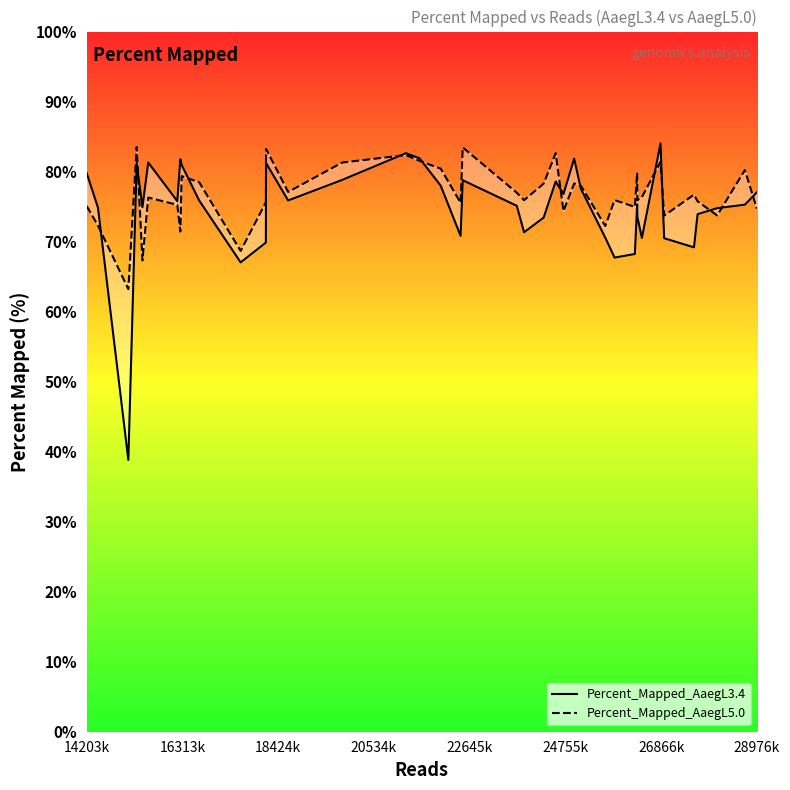

In Percent_Mapped_AaegL3.4, how many points are higher than both neighbors (excluding endpoints)?

10